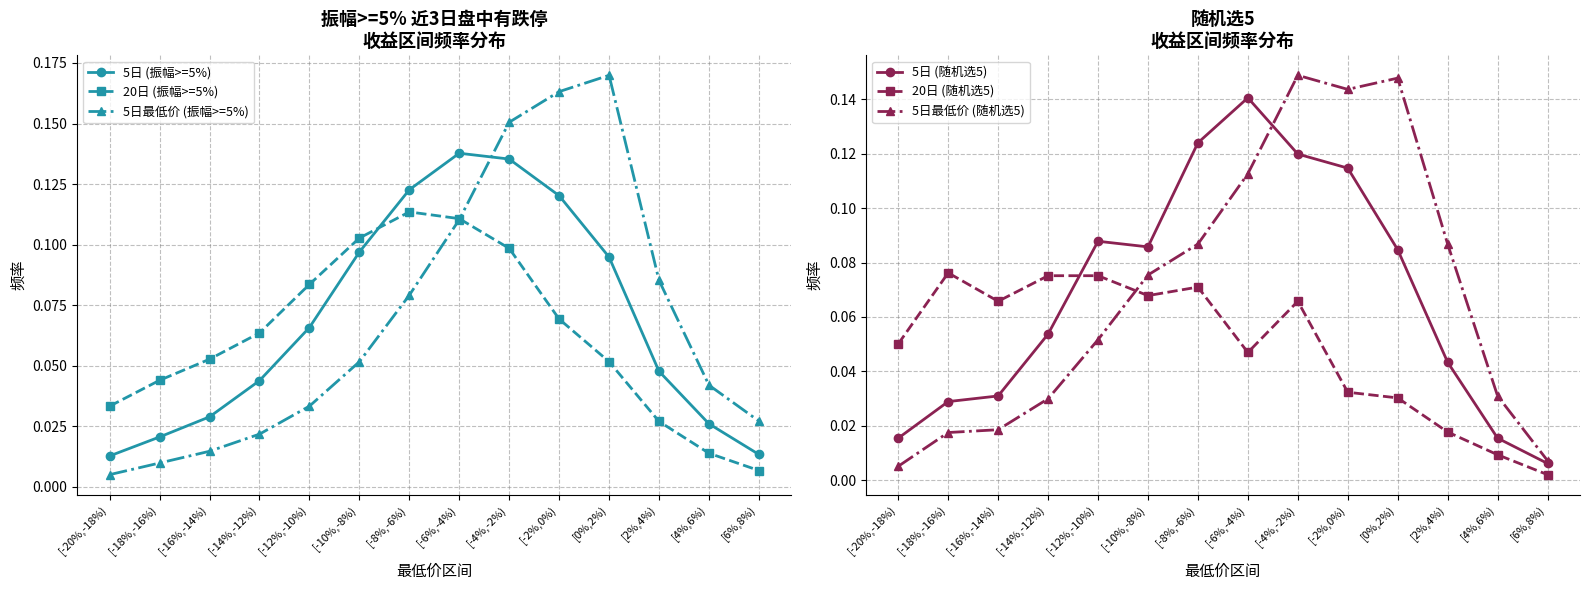

What is the difference between the maximum and minimum values in the 20日 (振幅>=5%) series?

0.1